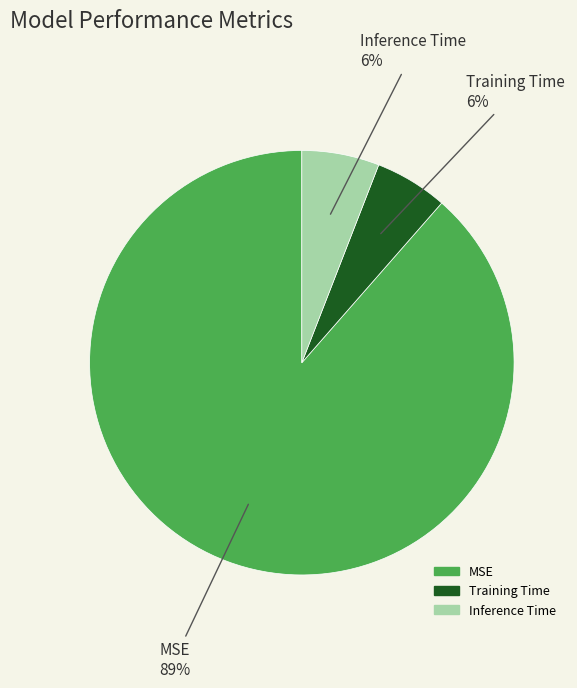

To the nearest percent, what portion does Training Time represent?

6%